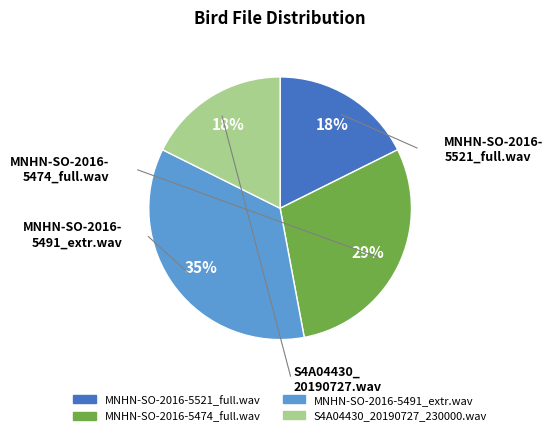

Is it true that MNHN-SO-2016-5521_full.wav is 26% of the pie?

False